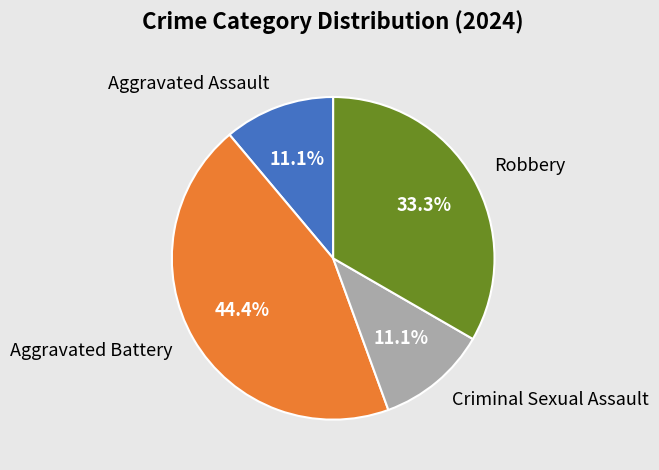

The Aggravated Assault slice represents 25% of the pie. True or false?

False